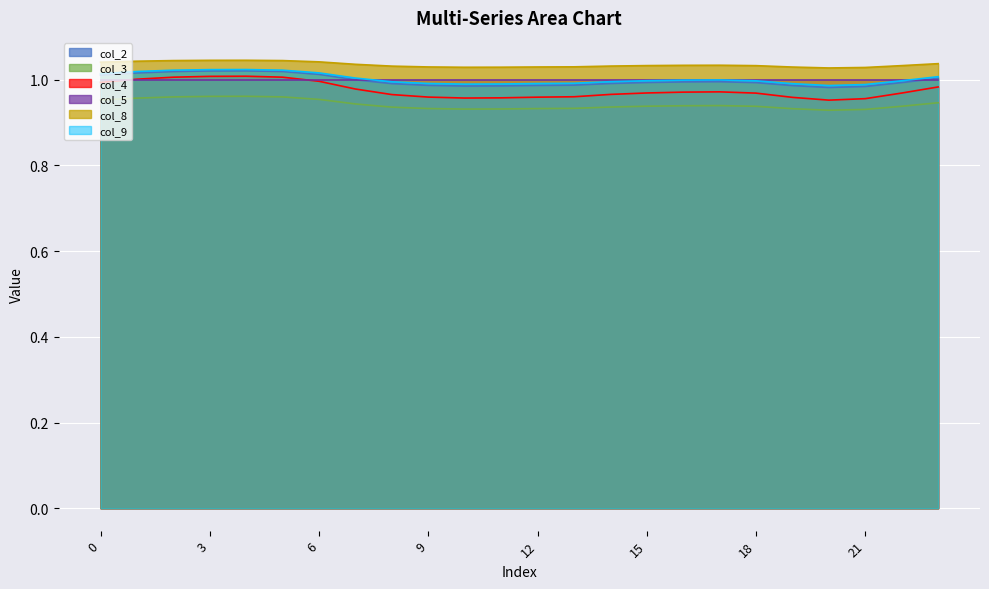

What is the total value across all series at 9?

5.9